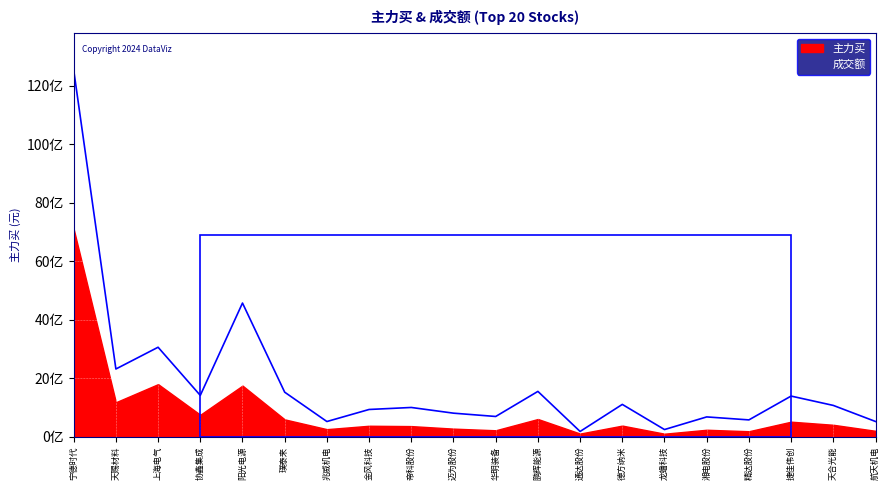

Reading right to left, what are all the values shown in this chart?

航天机电=523126059	天合光能=1072636705	捷佳伟创=1392282078	精达股份=577328833	湘电股份=679496291	龙蟠科技=247117719	德方纳米=1107254617	通达股份=181538411	鹏辉能源=1552252972	华明装备=694353598	迈为股份=807551834	帝科股份=1002475206	金风科技=933773345	兆威机电=521756261	璞泰来=1525246234	阳光电源=4574531993	协鑫集成=1415740489	上海电气=3062608563	天赐材料=2318308126	宁德时代=12547431634